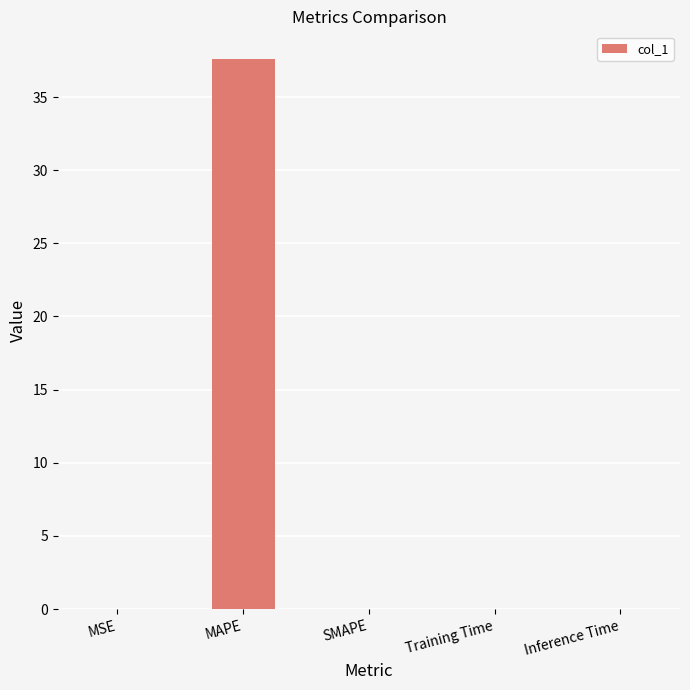

What is the greatest value displayed?

37.6